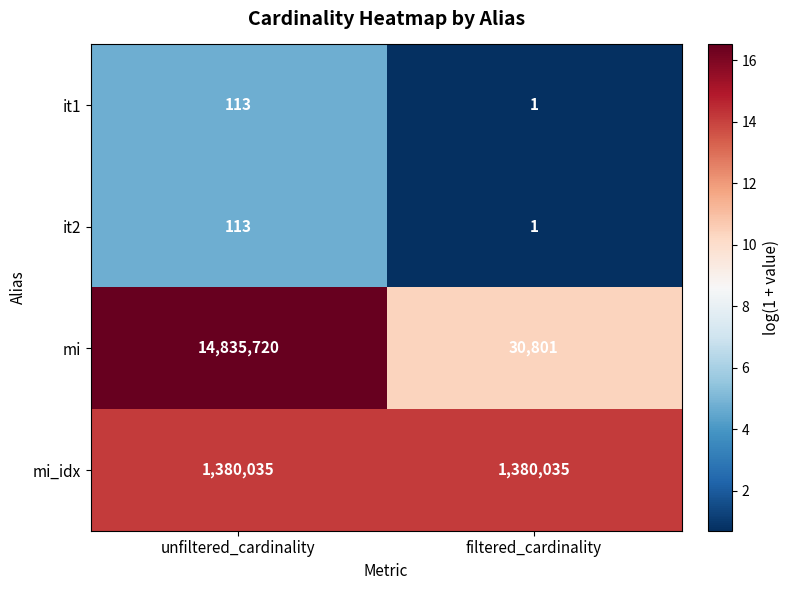

Which series has the largest total across all categories?

mi